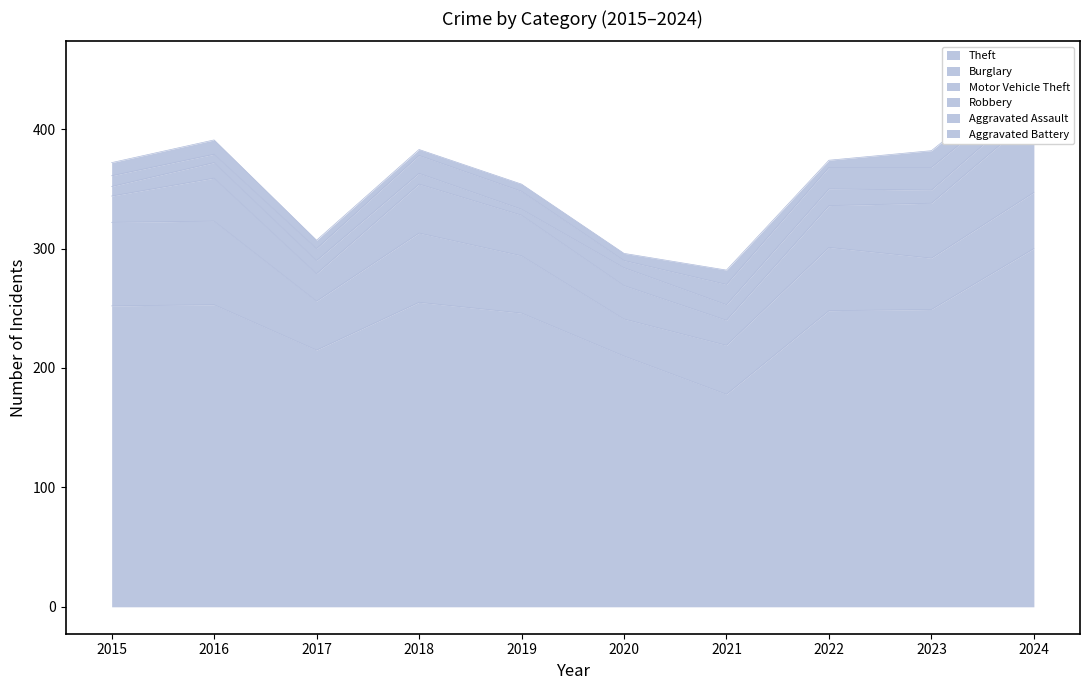

At which label does Aggravated Battery first exceed 11?

2016